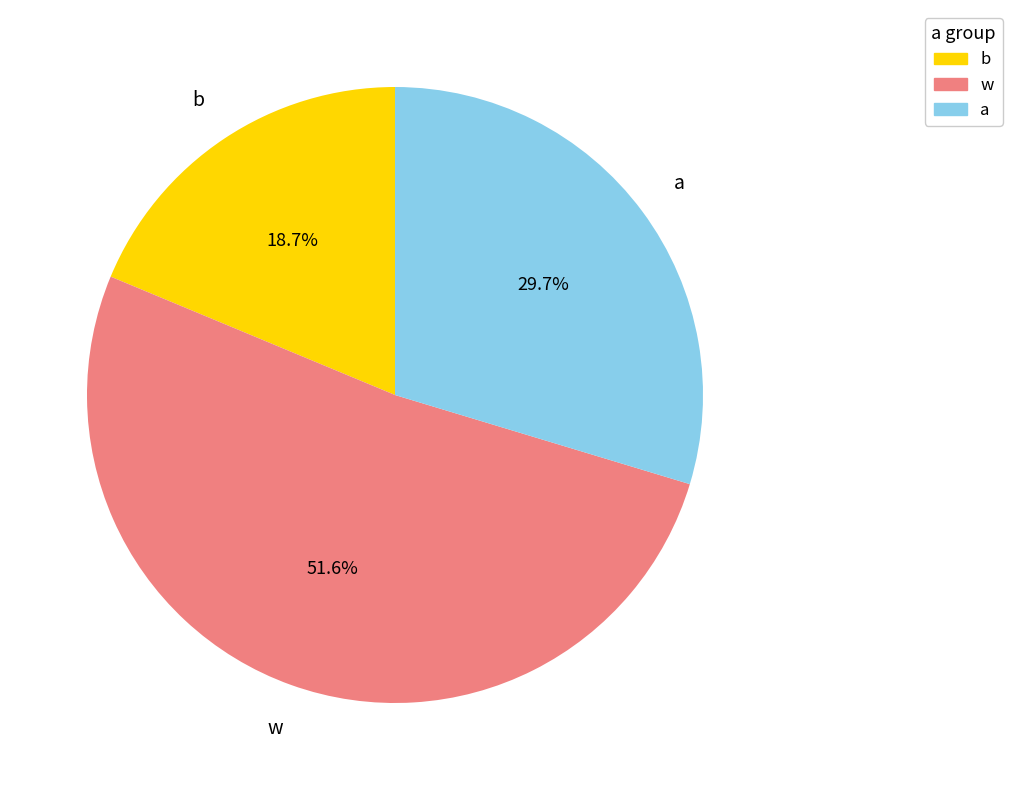

Is there a majority slice in this chart?

Yes